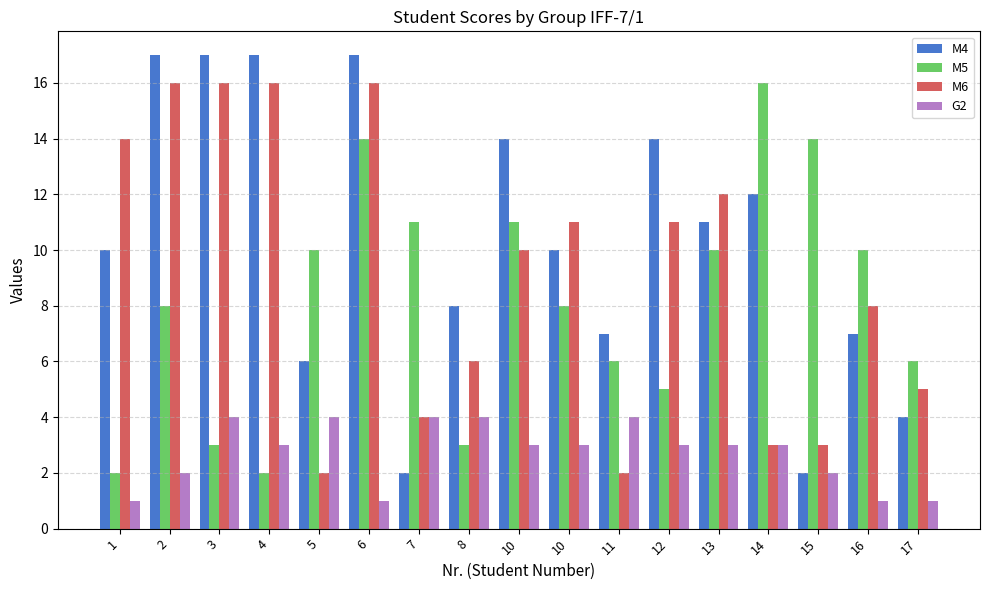

Is it true that G2 equals 1 at 17?

True